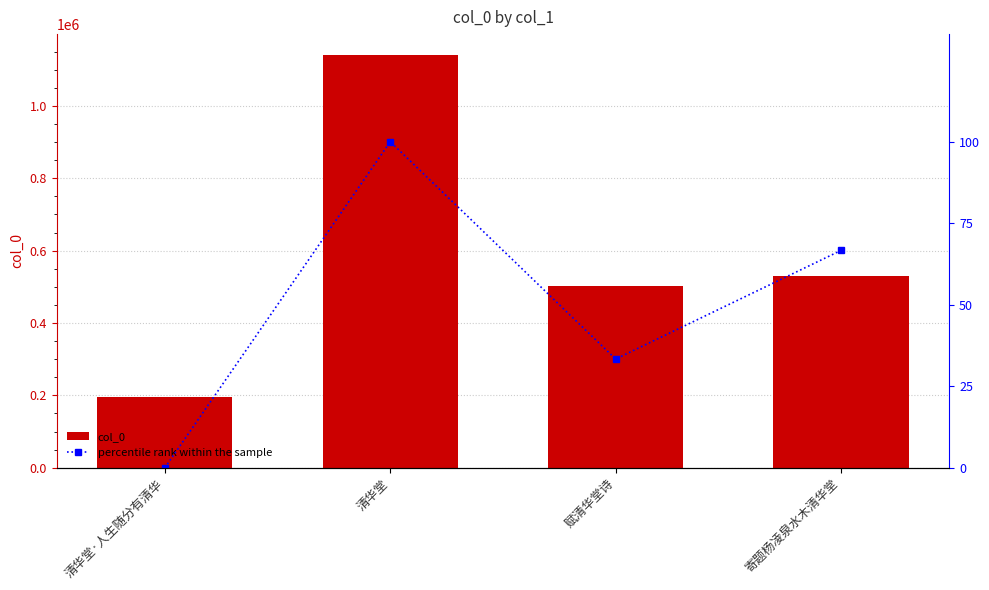

Which series has the largest total across all categories?

col_0